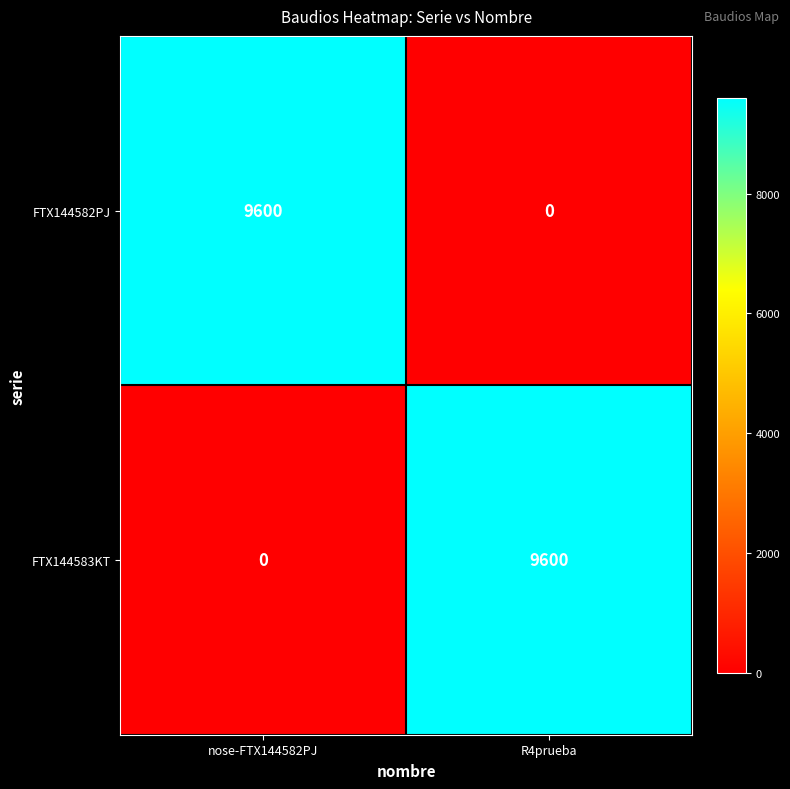

Which category has the lowest value in the FTX144583KT series?

nose-FTX144582PJ